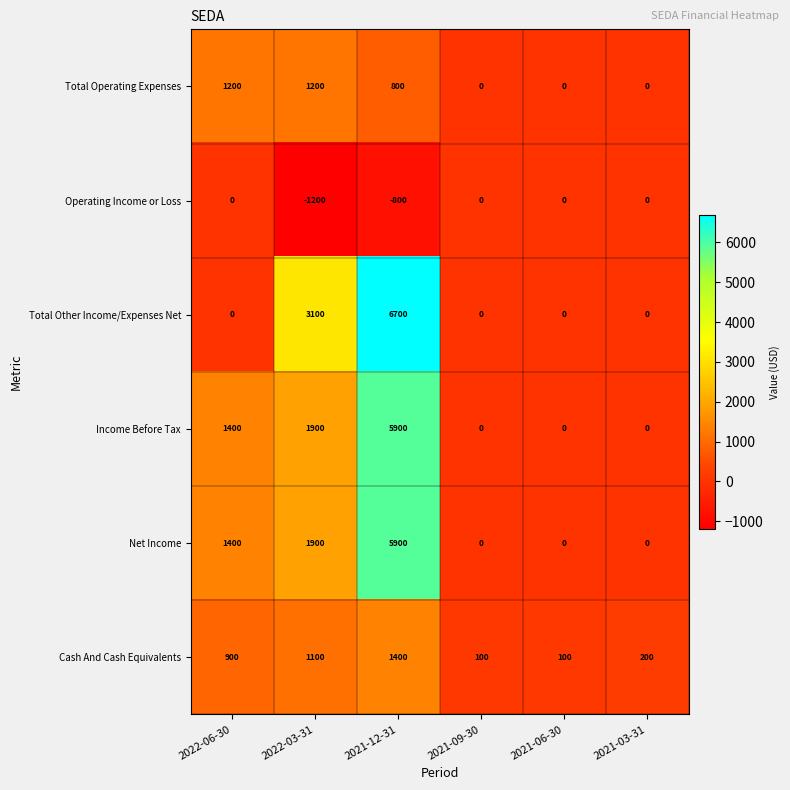

What is the difference between the highest and lowest values at 2021-06-30?

100